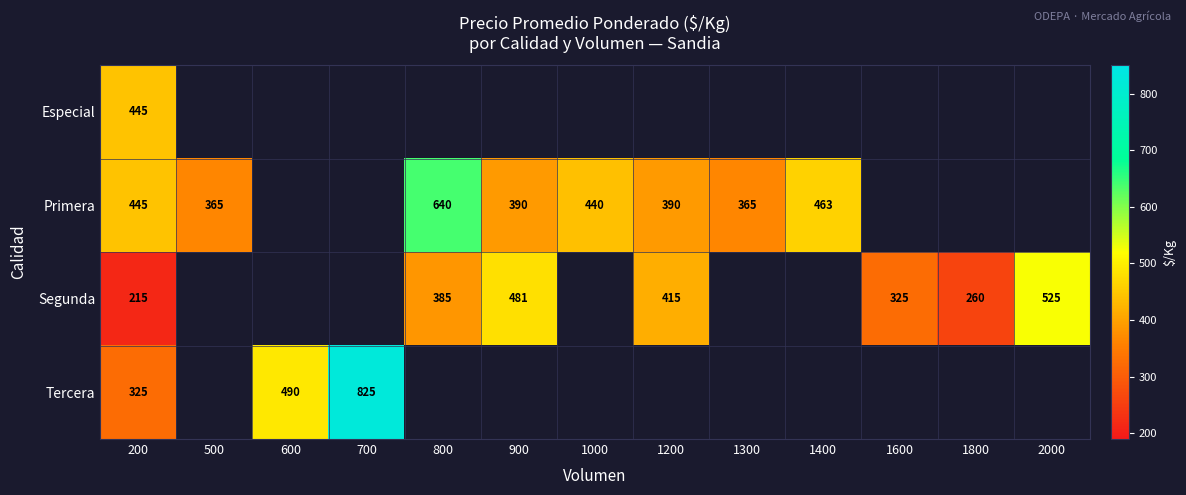

Is it true that Segunda equals 200.7 at 1600?

False